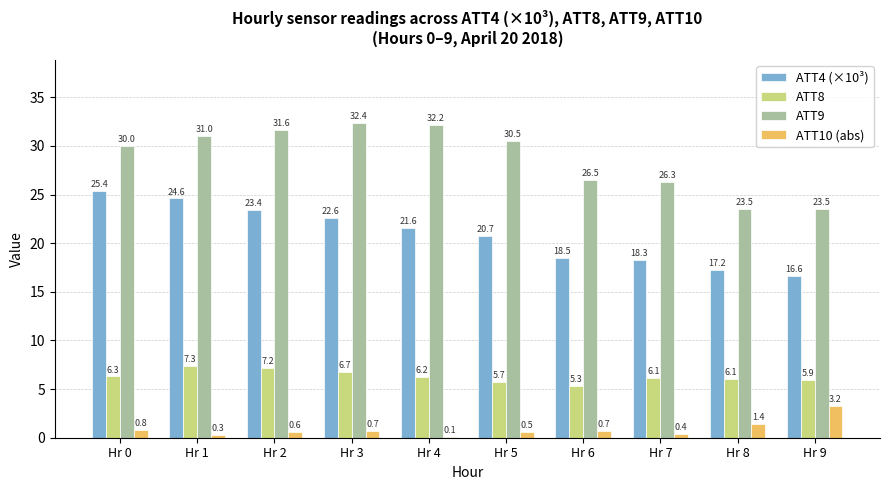

Where does the ATT4 (×10³) series first go above 21?

Hr 0